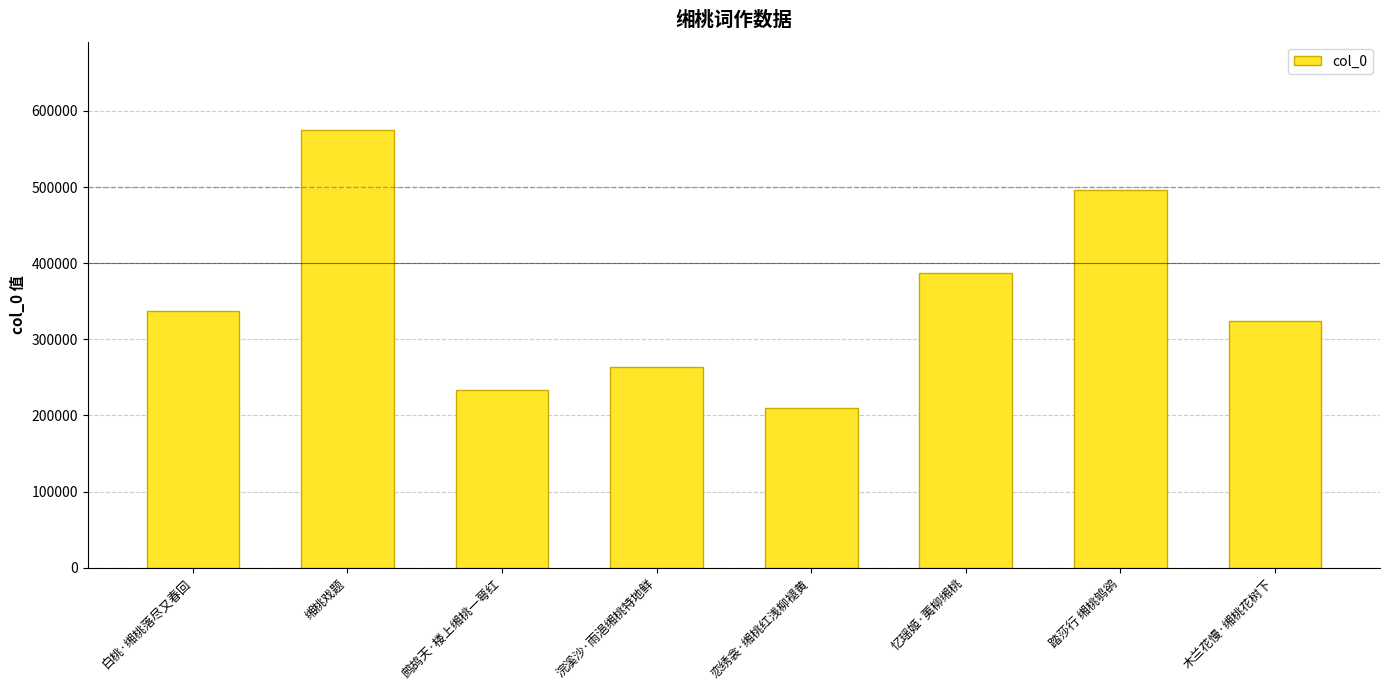

How many categories are shown in the chart?

8